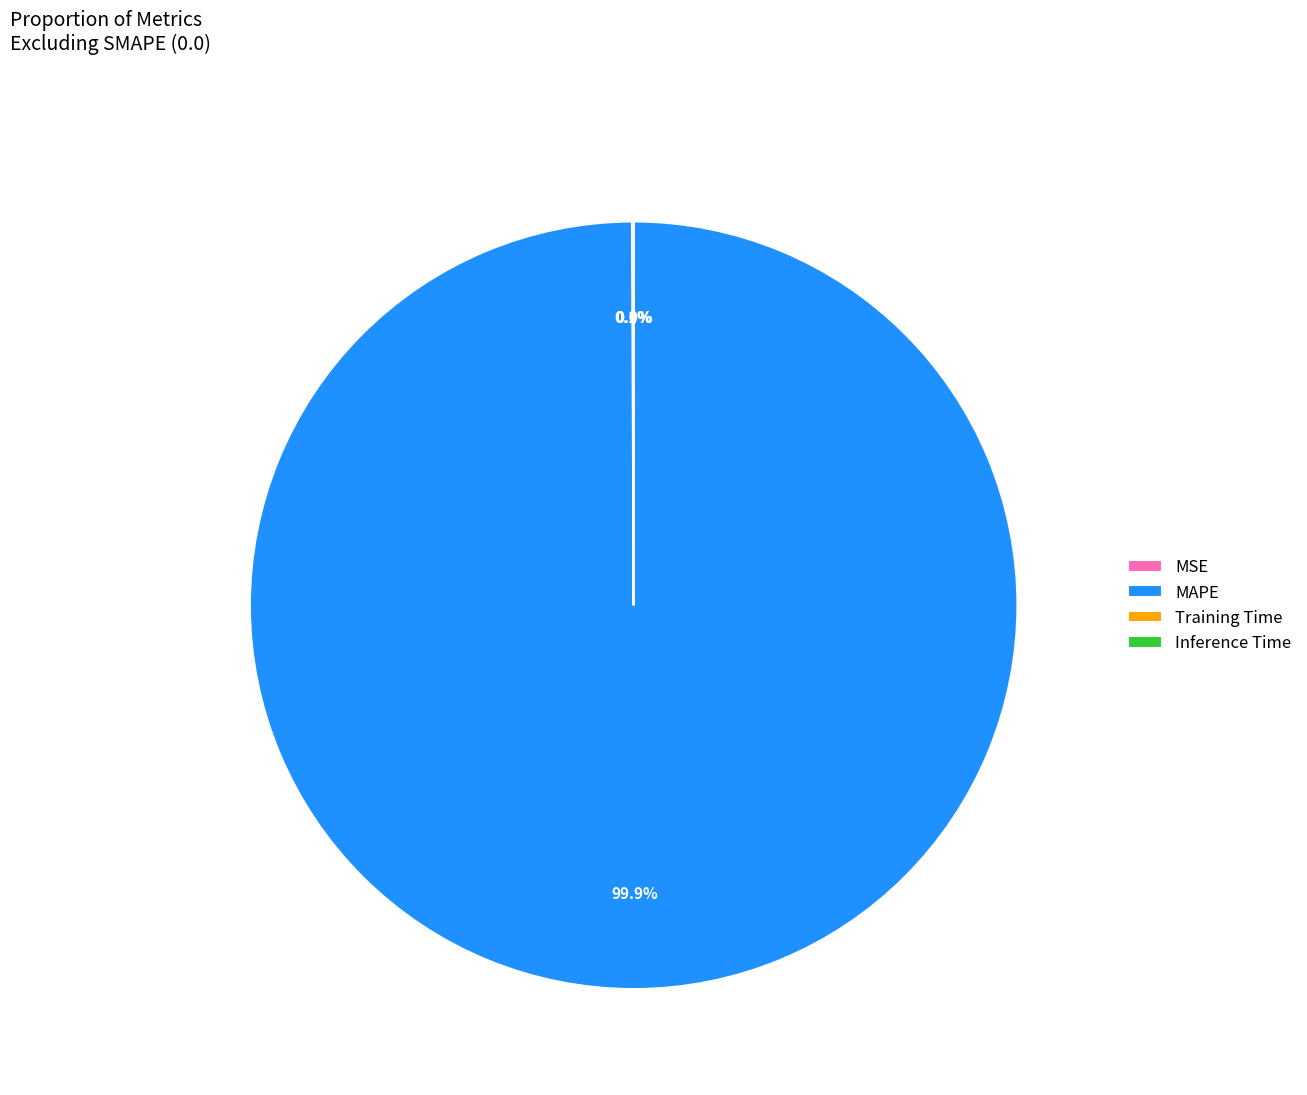

What is the largest slice in the pie chart?

MAPE